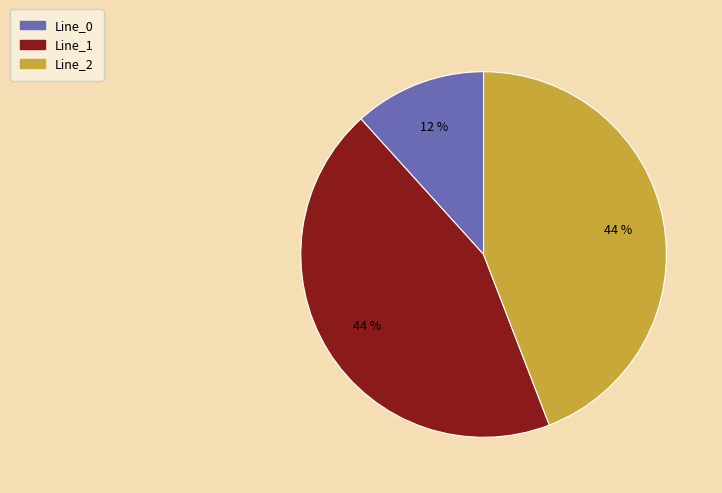

To the nearest percent, what is the combined percentage of Line_2 and Line_1?

88%